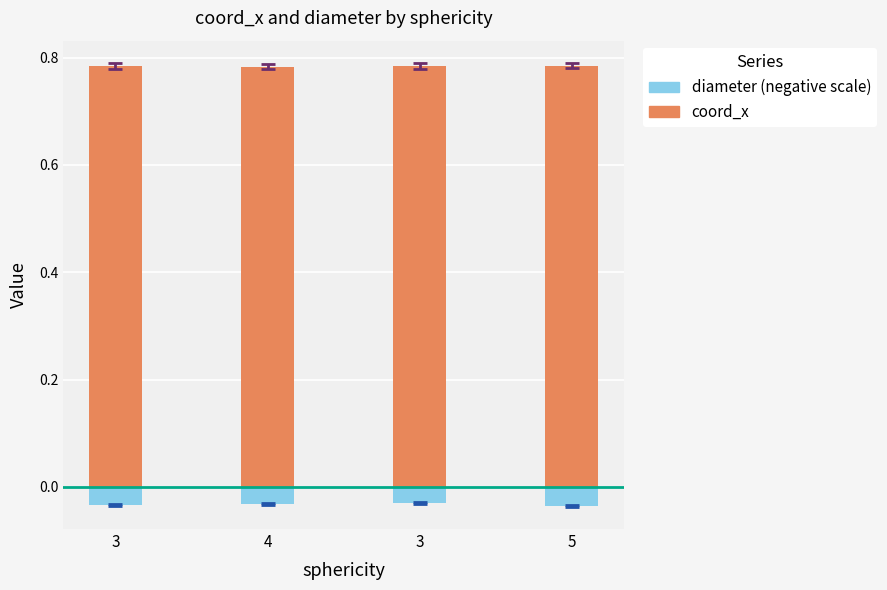

What is the label of the 4th bar from the left?

5